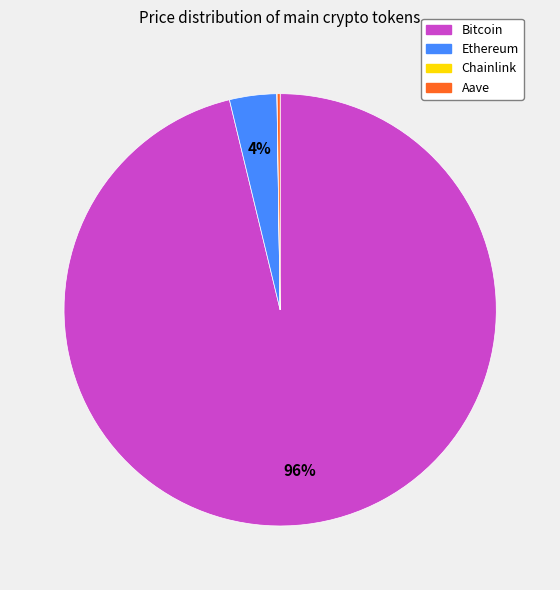

The Ethereum slice represents 17% of the pie. True or false?

False